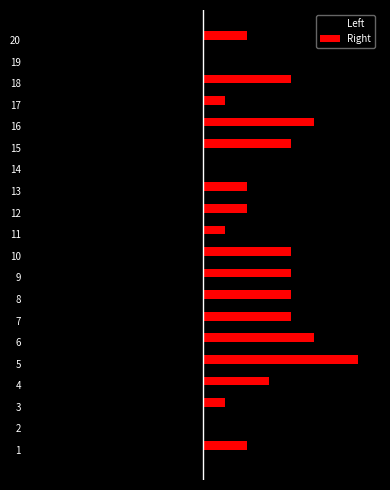

What are all the series names shown in the legend?

Left, Right